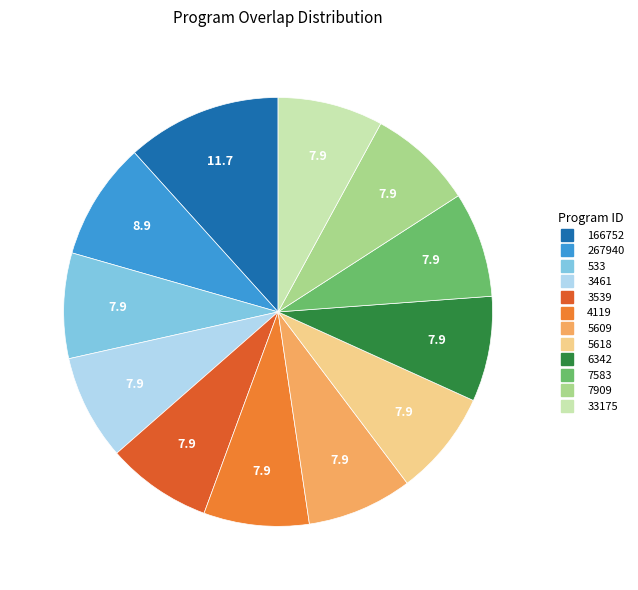

To the nearest percent, what is the combined percentage of 6342 and 3461?

16%